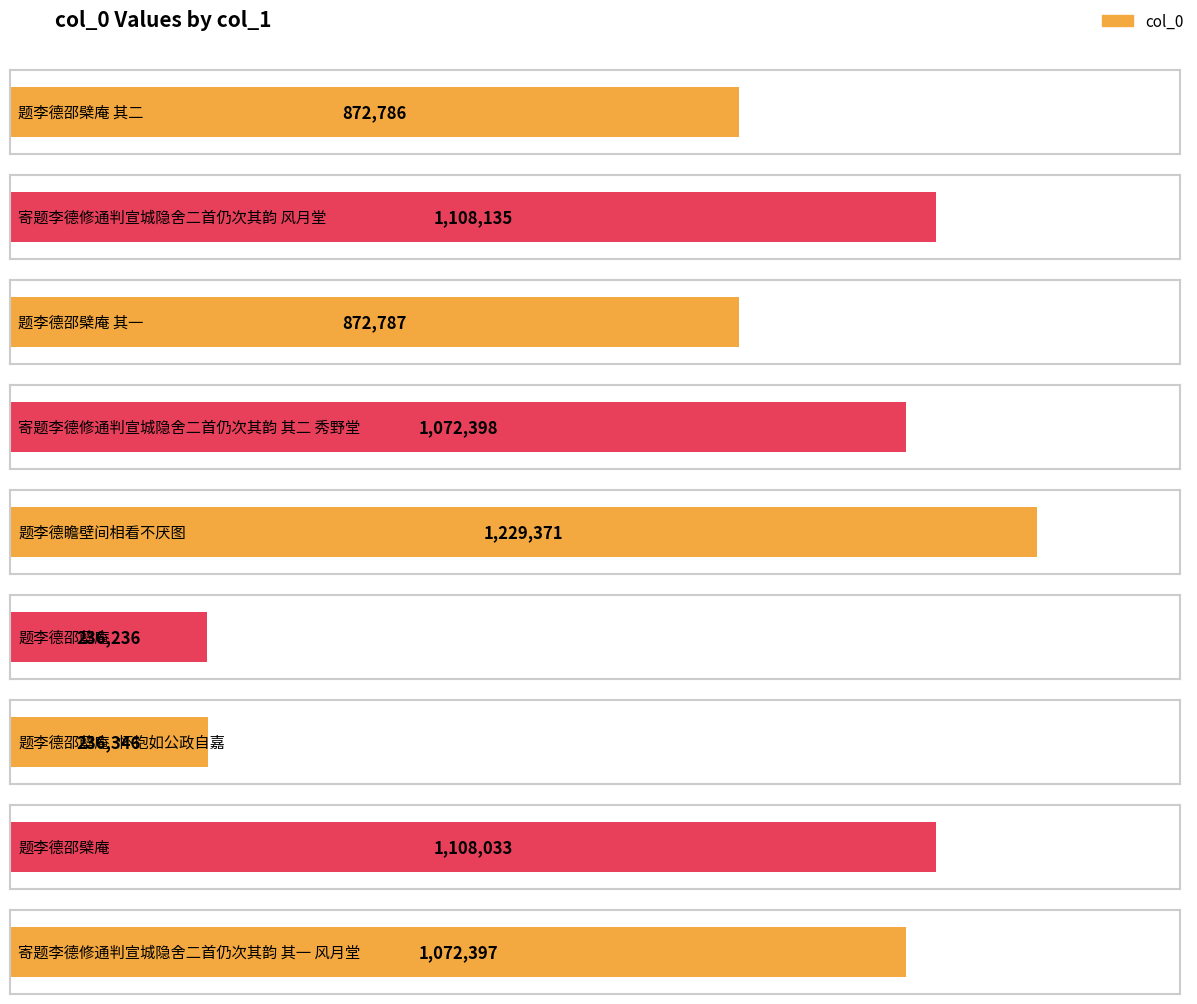

Rank the categories by value from lowest to highest.

题李德邵蘖庵, 题李德邵蘖庵·怀抱如公政自嘉, 题李德邵檗庵 其二, 题李德邵檗庵 其一, 寄题李德修通判宣城隐舍二首仍次其韵 其一 风月堂, 寄题李德修通判宣城隐舍二首仍次其韵 其二 秀野堂, 题李德邵檗庵, 寄题李德修通判宣城隐舍二首仍次其韵 风月堂, 题李德瞻壁间相看不厌图